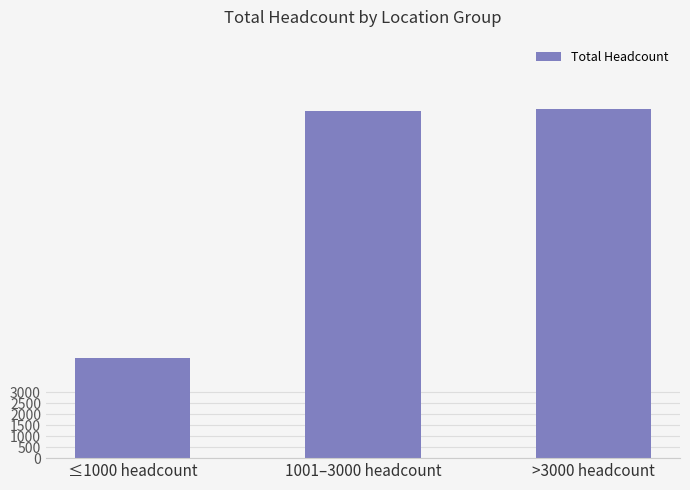

What is the minimum value shown in the chart?

4534